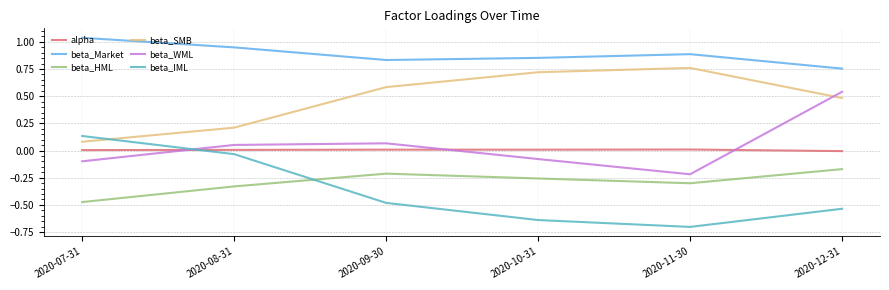

Rank the series at 2020-10-31 from highest to lowest value.

beta_Market, beta_SMB, alpha, beta_WML, beta_HML, beta_IML